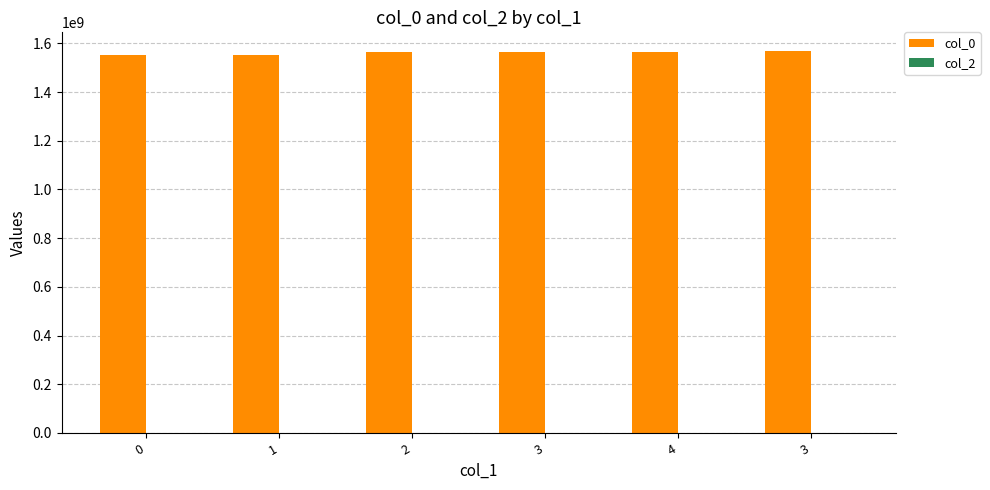

Reading left to right, transcribe all the data shown in this chart.

col_0: 0=1552747041	1=1554250986	2=1562707403	3=1562761405	4=1566606269	3=1567092983
col_2: 0=0	1=0	2=0	3=0	4=0	3=0